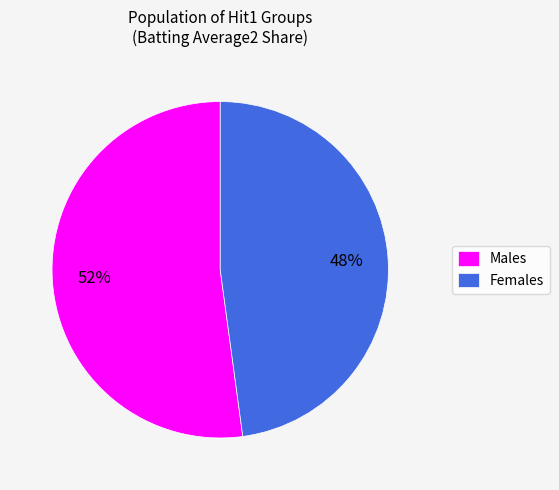

What is the majority slice?

Males